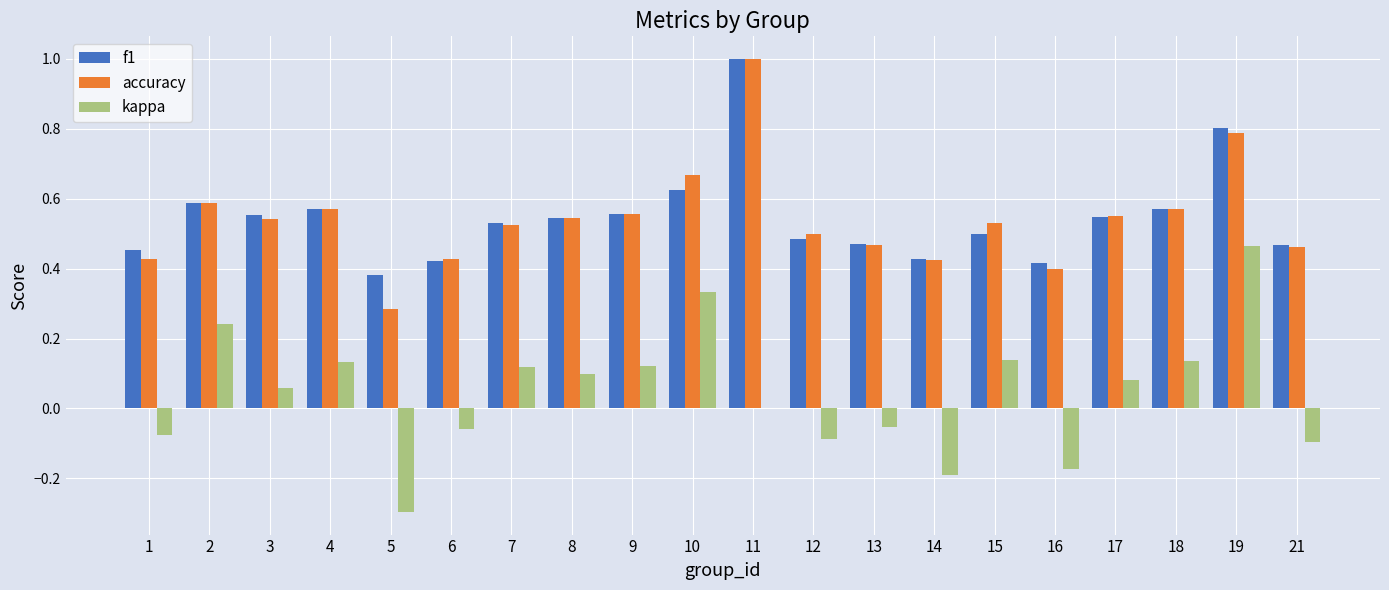

Is the value of f1 at 7 greater than the value of accuracy at 13?

Yes